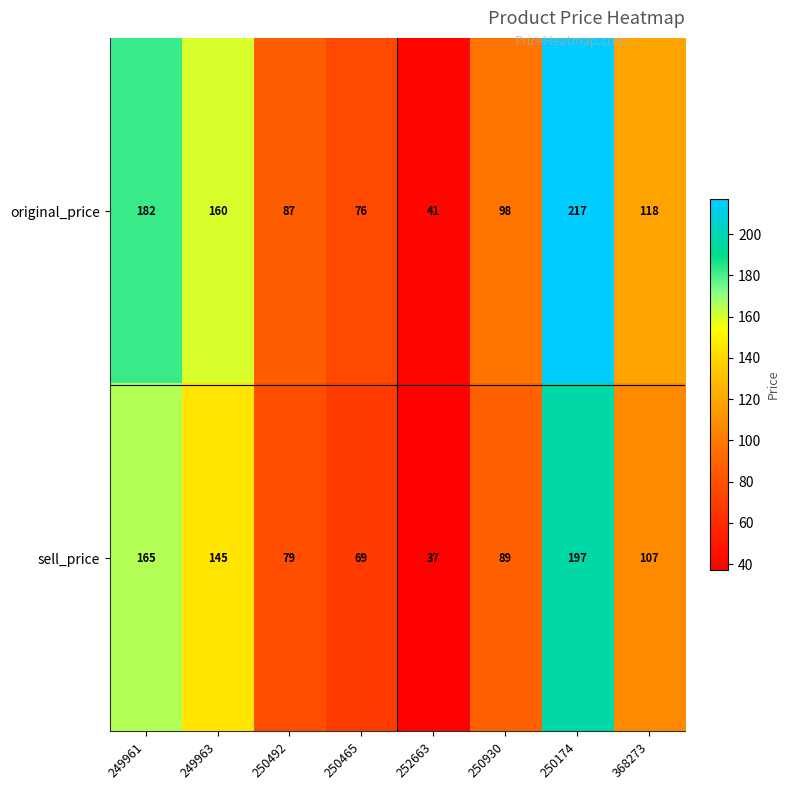

Rank the series at 249961 from highest to lowest value.

original_price, sell_price